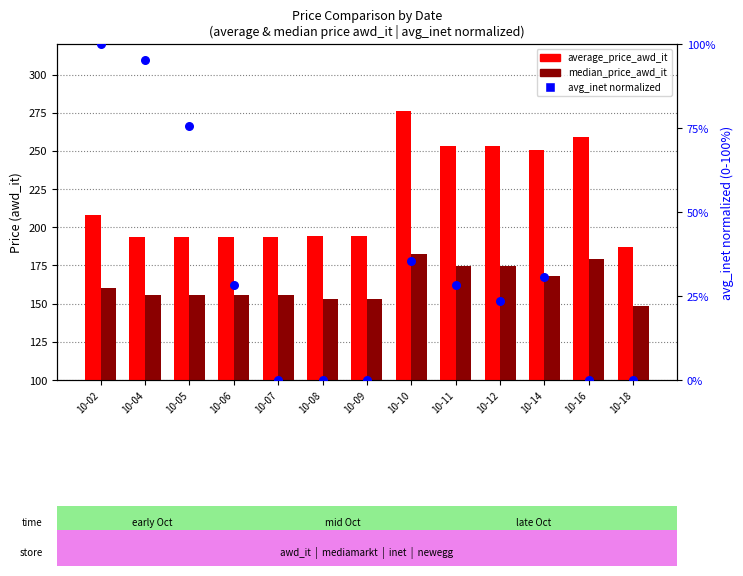

Which series has the largest Y range (max minus min)?

avg_price_inet (normalized)